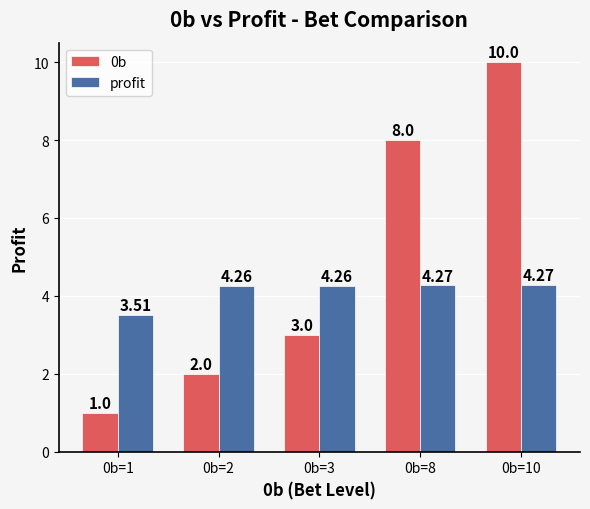

Rank the series by their maximum value, from highest to lowest.

0b, profit